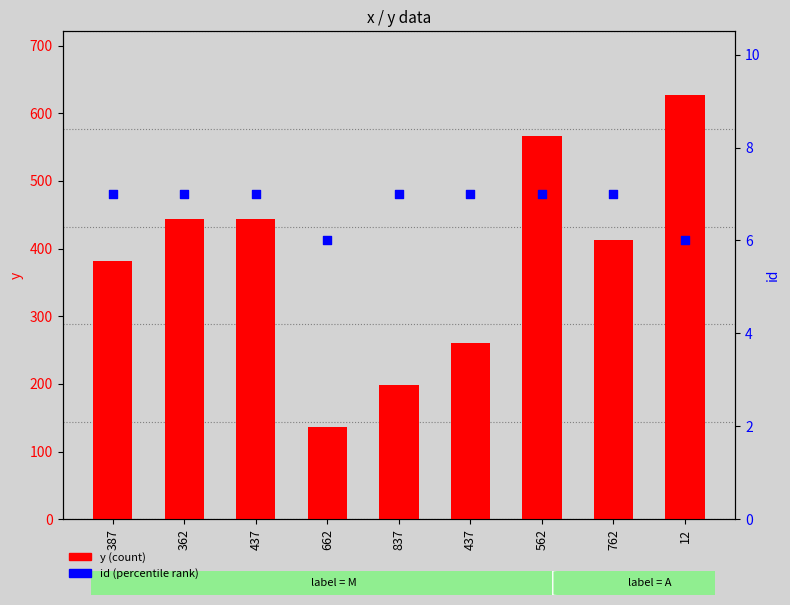

At how many categories does at least one series exceed 256?

7